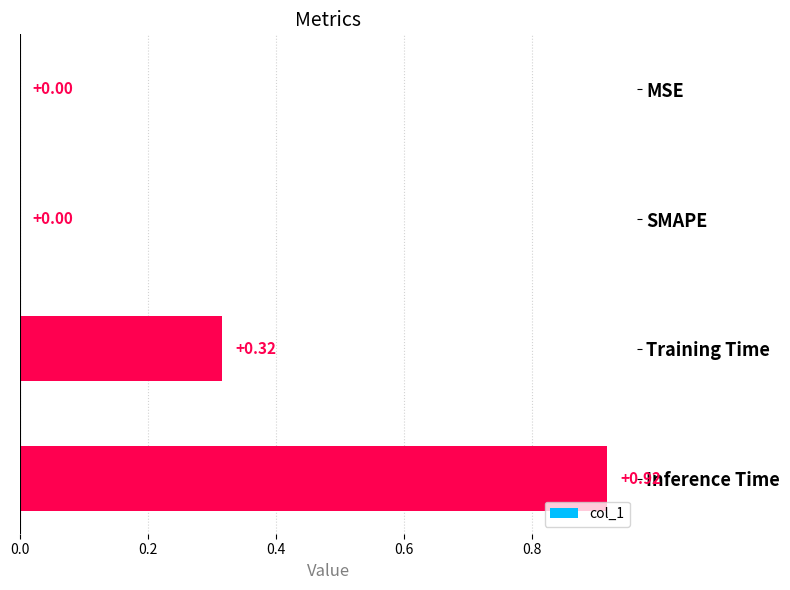

What is the sum of all values?

1.2